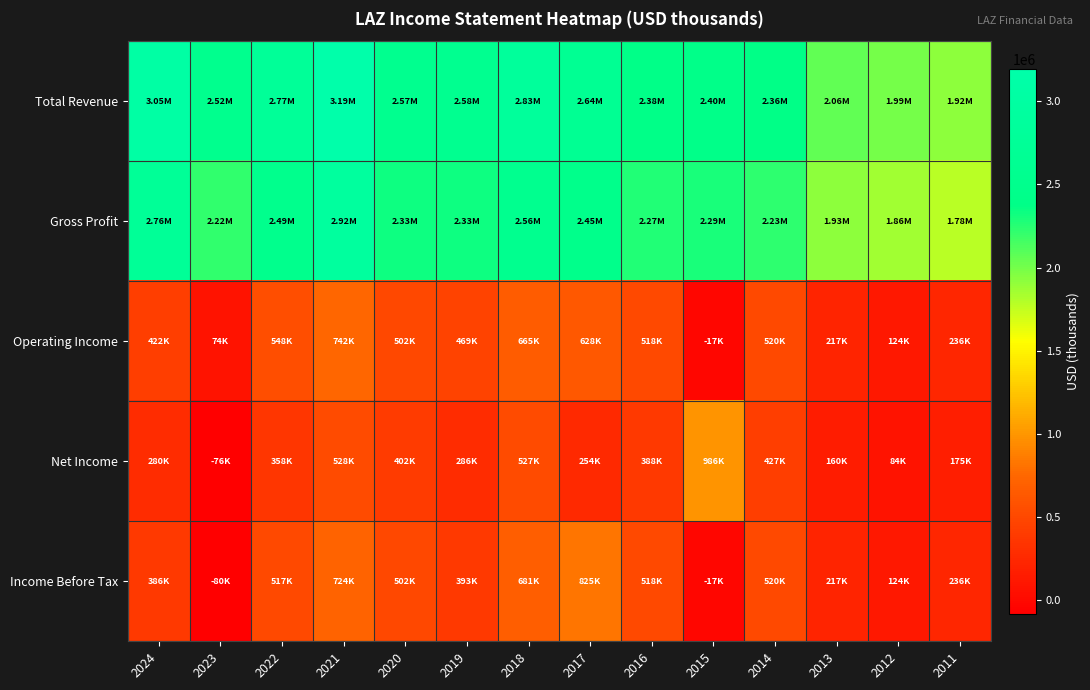

At which category is the sum across all series the highest?

2021